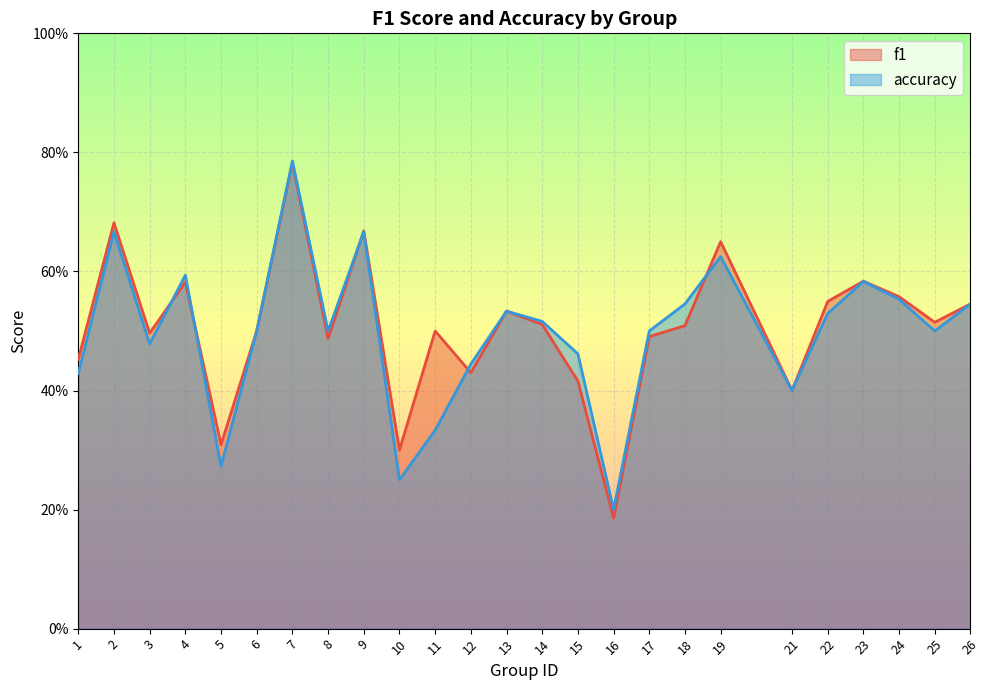

How many accuracy values are between 0 and 1?

25